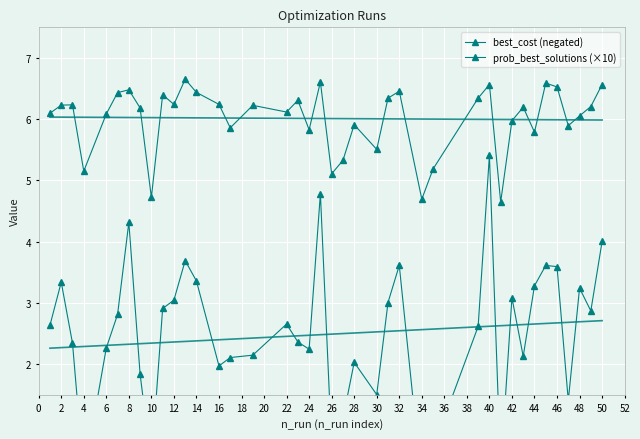

At how many categories does at least one series exceed 5?

37